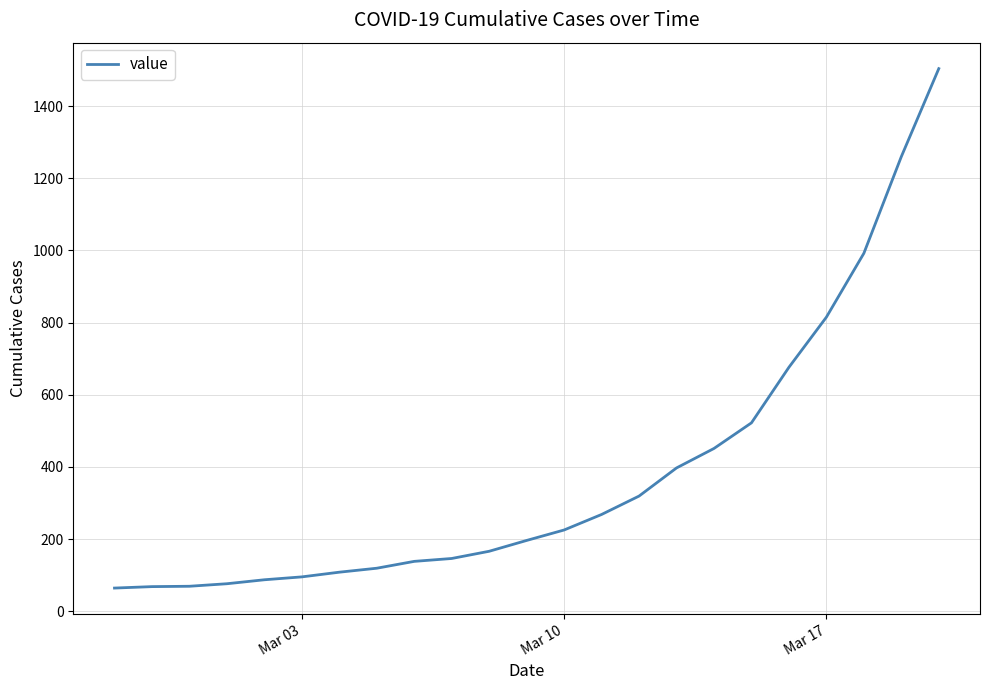

What is the difference between the maximum and minimum values?

1440